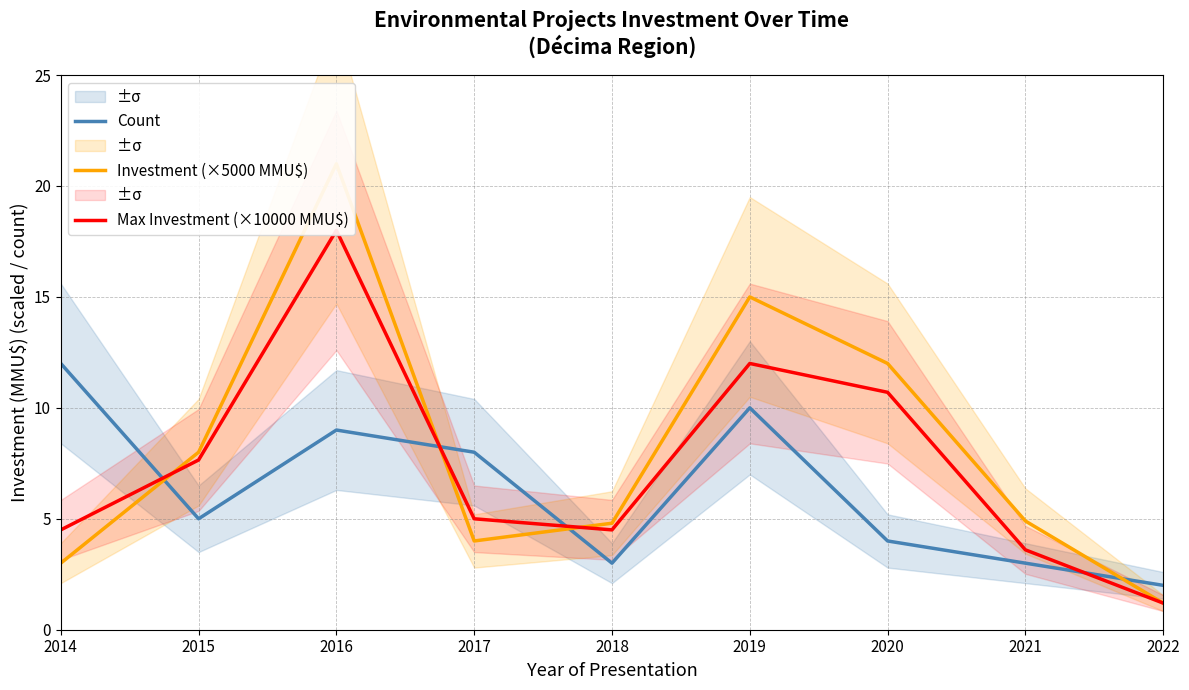

Between which two adjacent categories do Investment (×5000 MMU$) and Count first intersect?

2014 and 2015